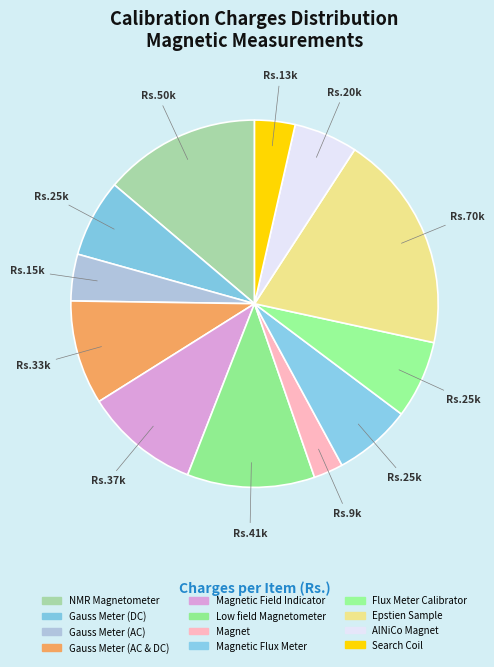

Is the sum of Gauss Meter (AC) and Magnetic Field Indicator greater than half?

No